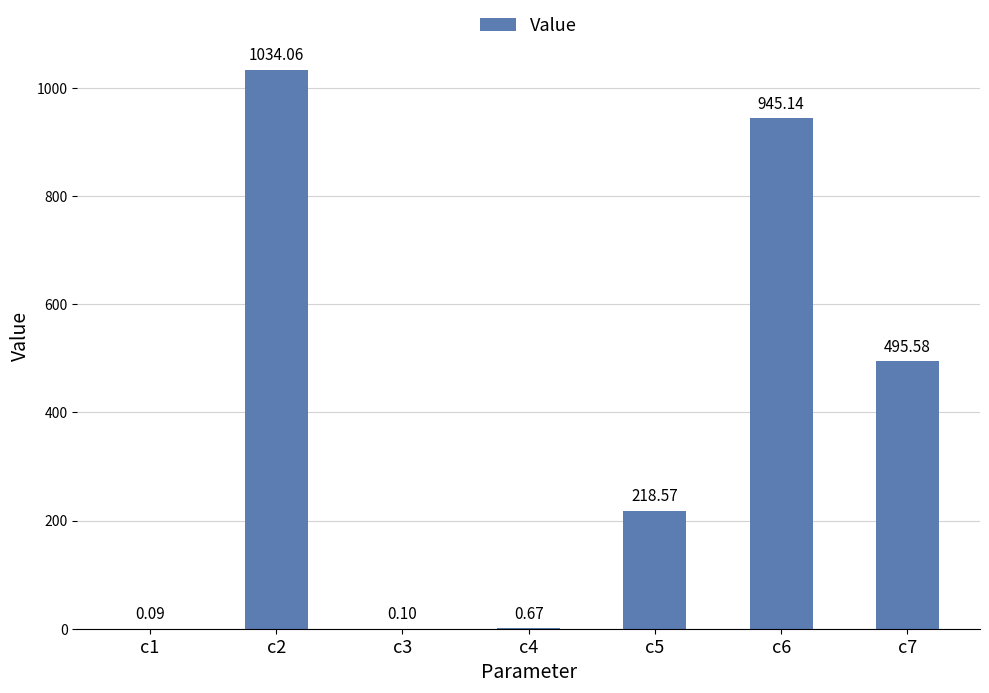

Does the chart contain stacked bars?

No